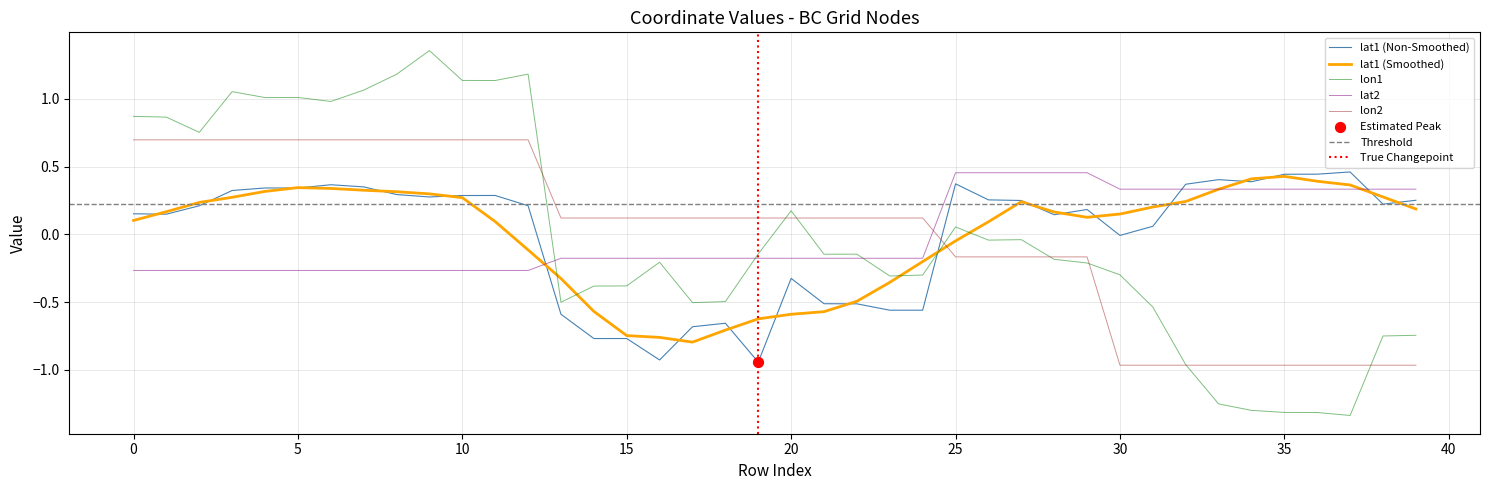

Which series reaches the maximum Y coordinate?

lon1